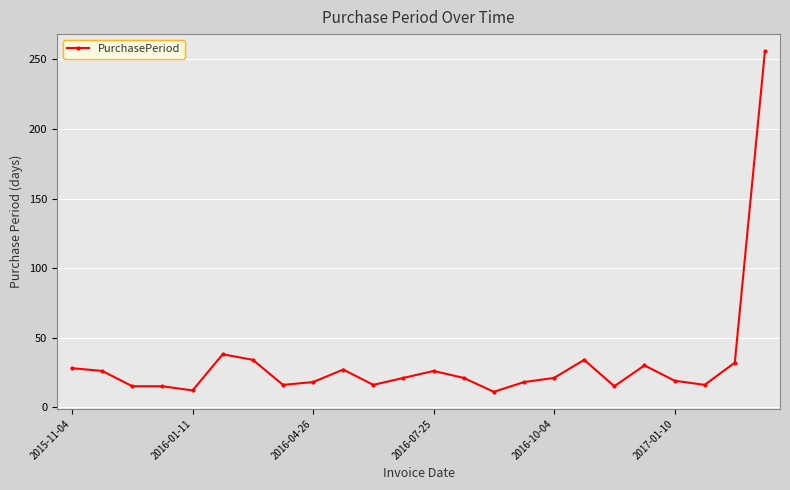

True or false: the data has more than 0 interior local peaks.

True